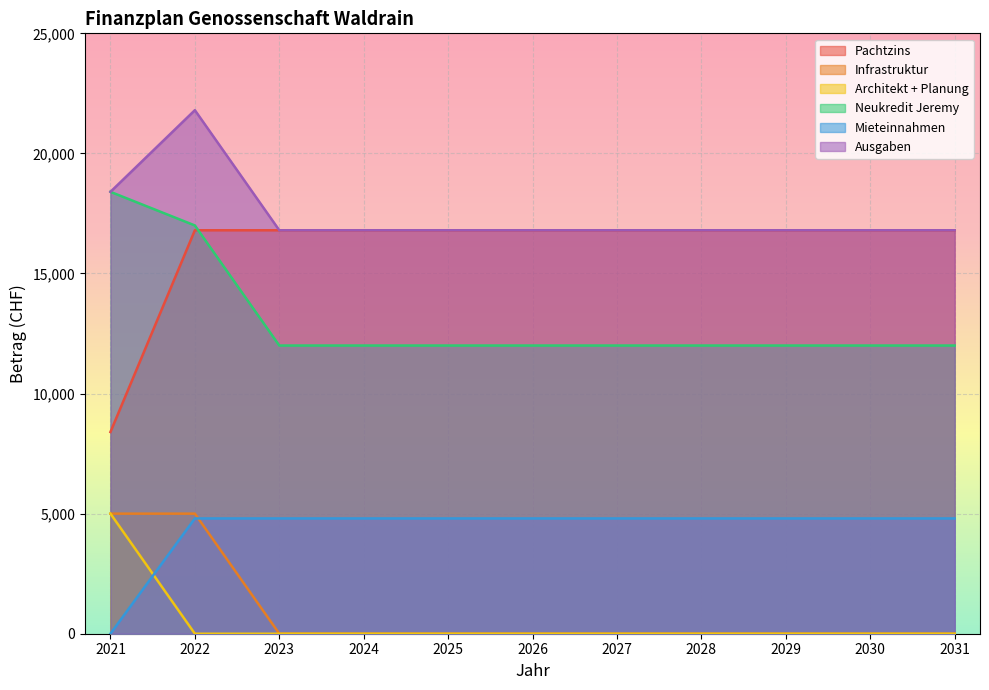

True or false: Ausgaben and Neukredit Jeremy cross at least once.

False